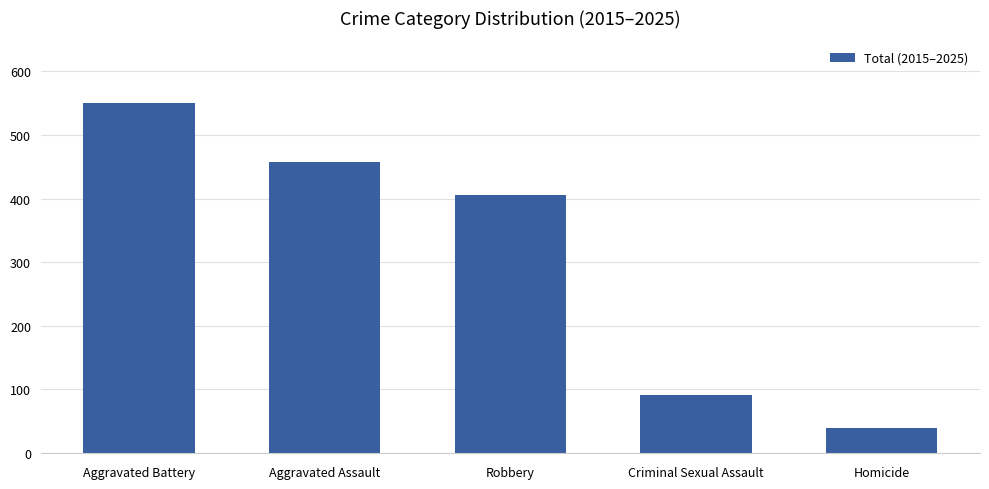

What is the value of the 4th bar from the left?

91